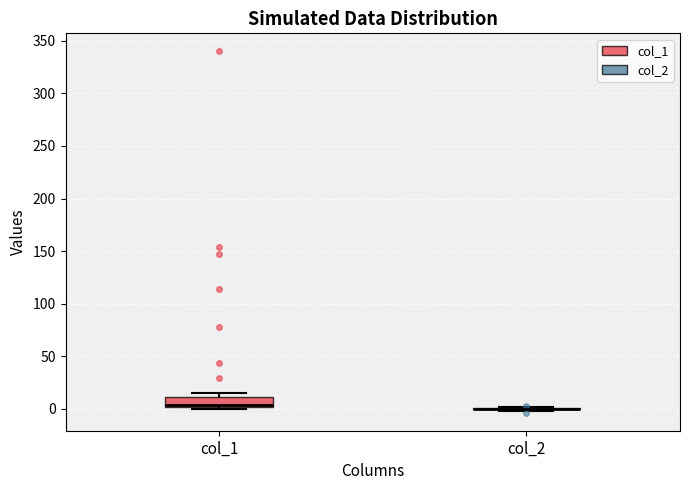

Reading left to right, read every box against the y-axis: the position of its median line, the range the box covers, and the ends of its whiskers. The values are not printed on the chart, so give them approximately, as read against the axis.

col_1: median 5, box 0 to 10, whiskers 0 (just below the box's lower edge) to 15
col_2: box collapsed to a line at 0, whiskers 0 to 0